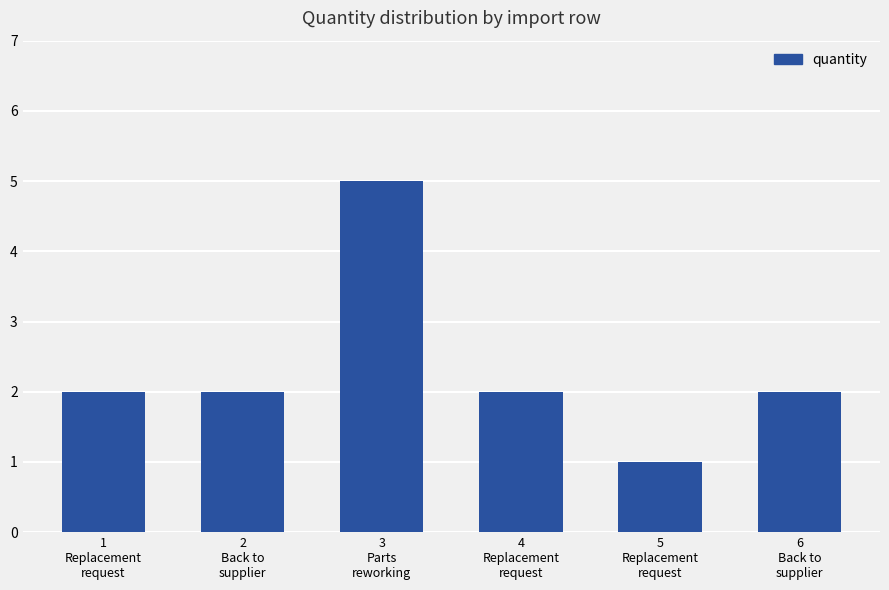

What is the label of the 5th bar from the right?

2
Back to
supplier